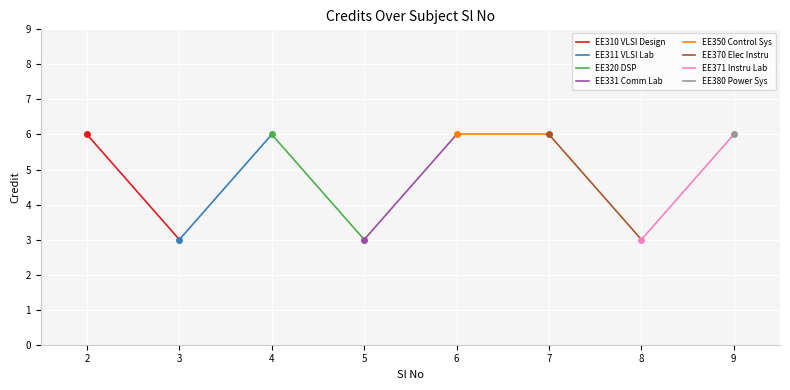

How many interior local valleys (lower than both neighbors) does the data have?

3